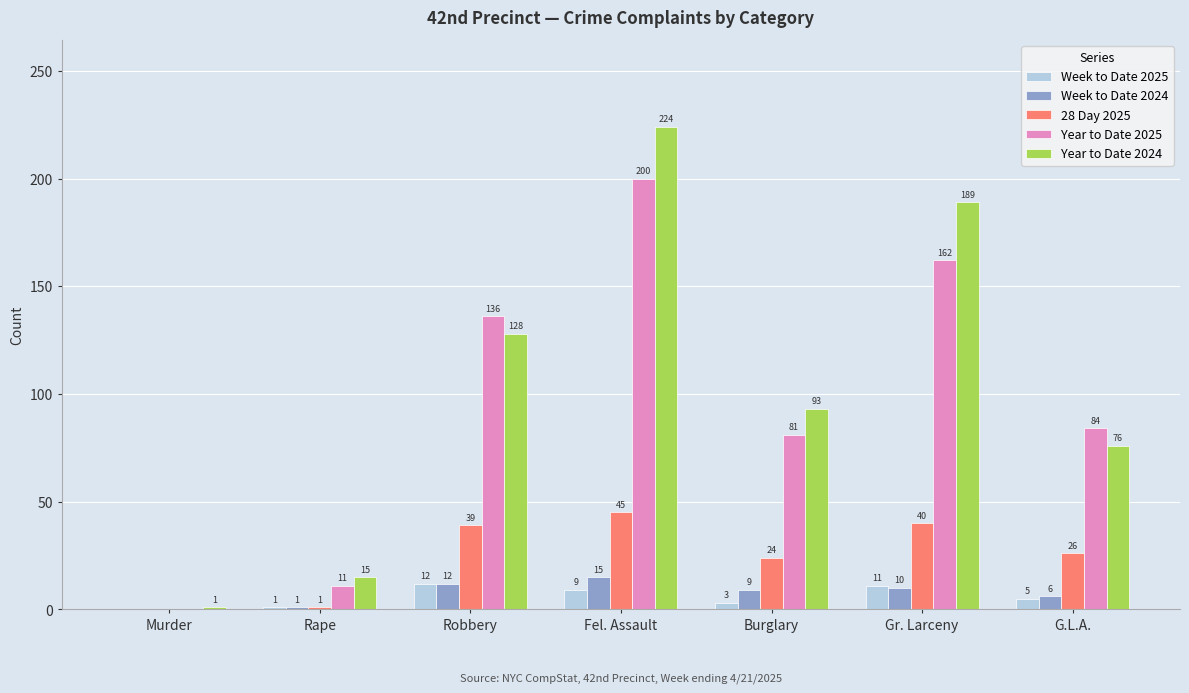

Is it true that 28 Day 2025 equals 39 at Robbery?

True